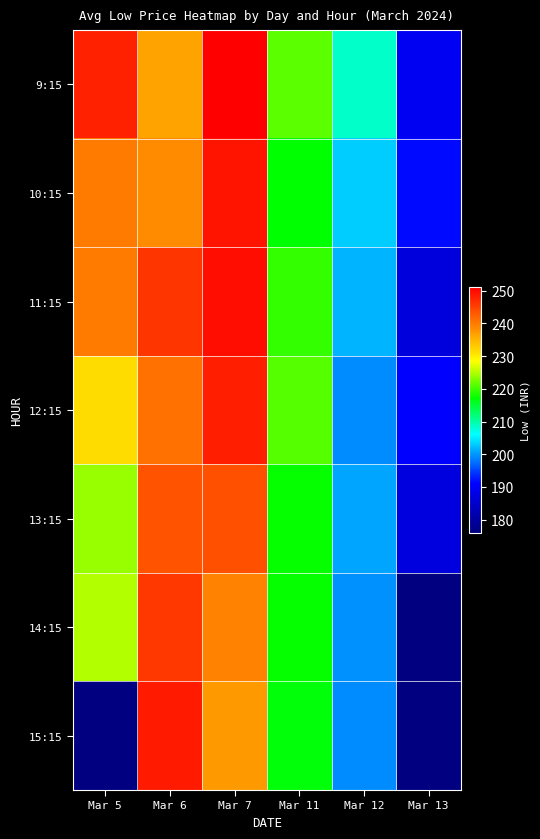

What is the difference between the highest and lowest values at Mar 5?

24.2